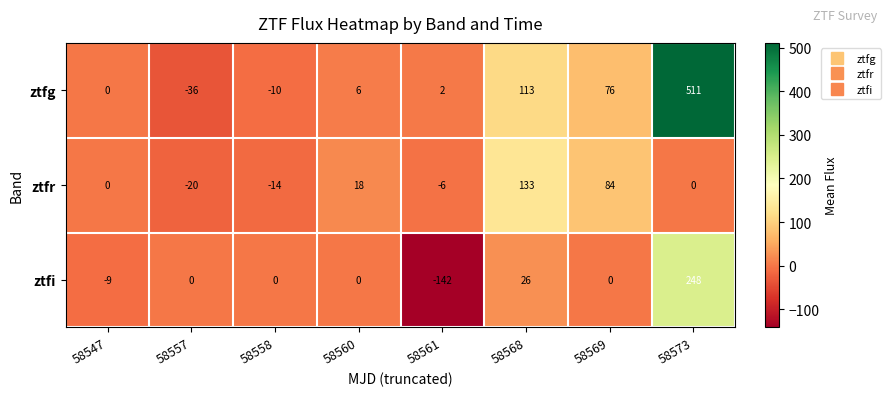

What is the difference between the second highest and minimum values in the ztfg series?

149